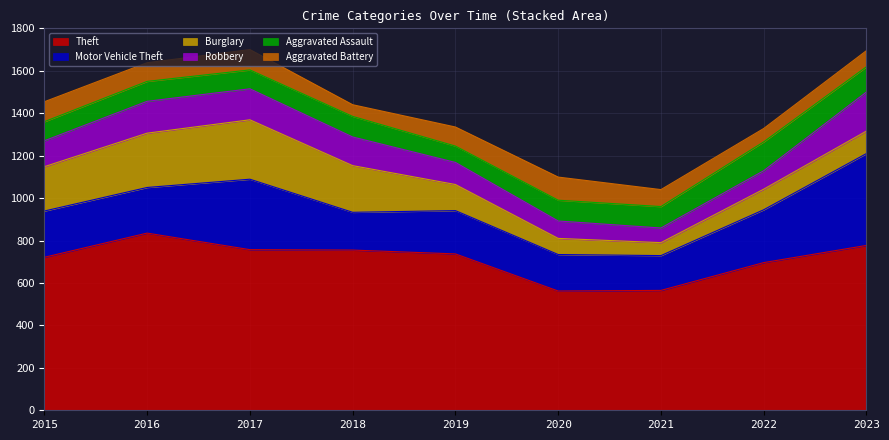

At which category does the chart reach its minimum across all series?

2018